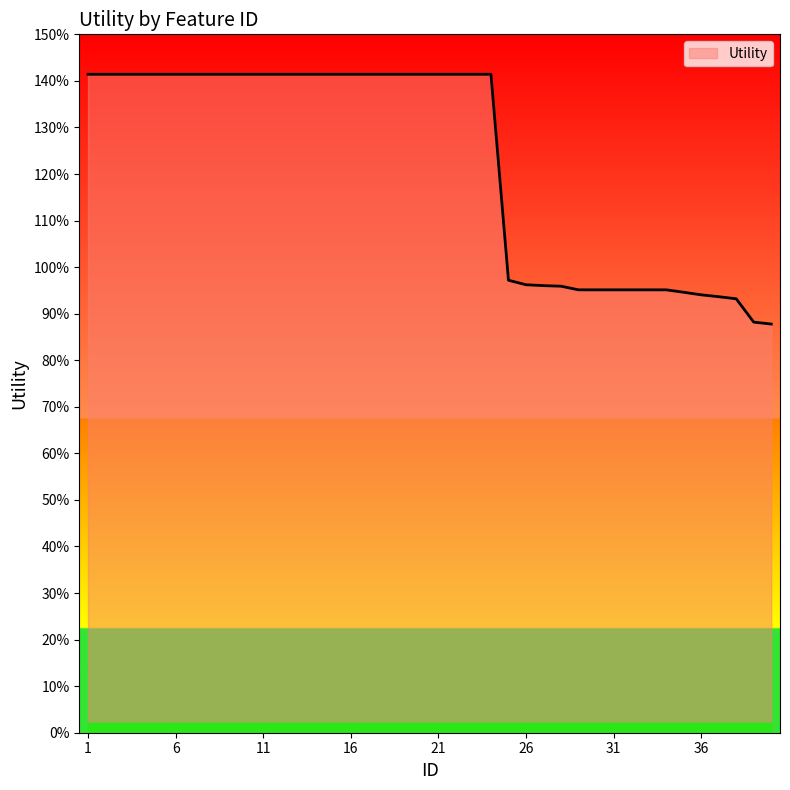

Does the chart have visible grid lines?

No